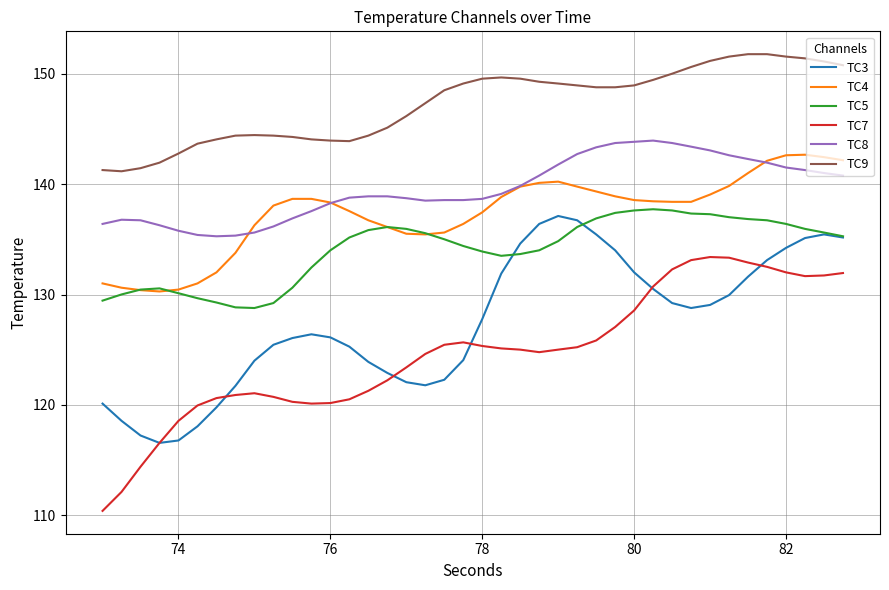

Does the chart have visible grid lines?

Yes